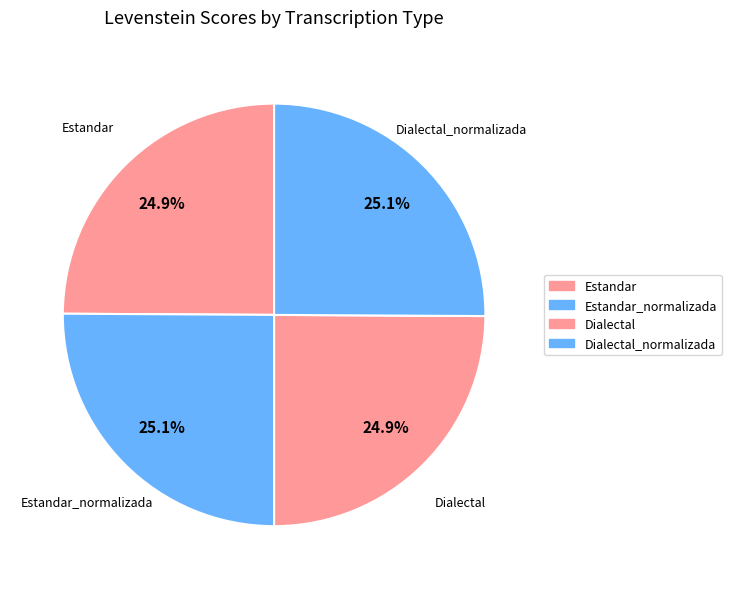

Which category has the biggest portion of the pie?

Estandar_normalizada